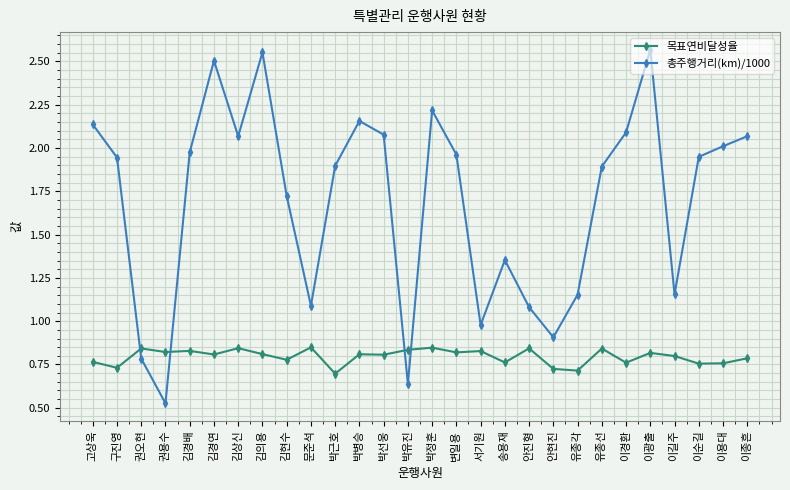

What is the label of the 21st point from the left?

유종각